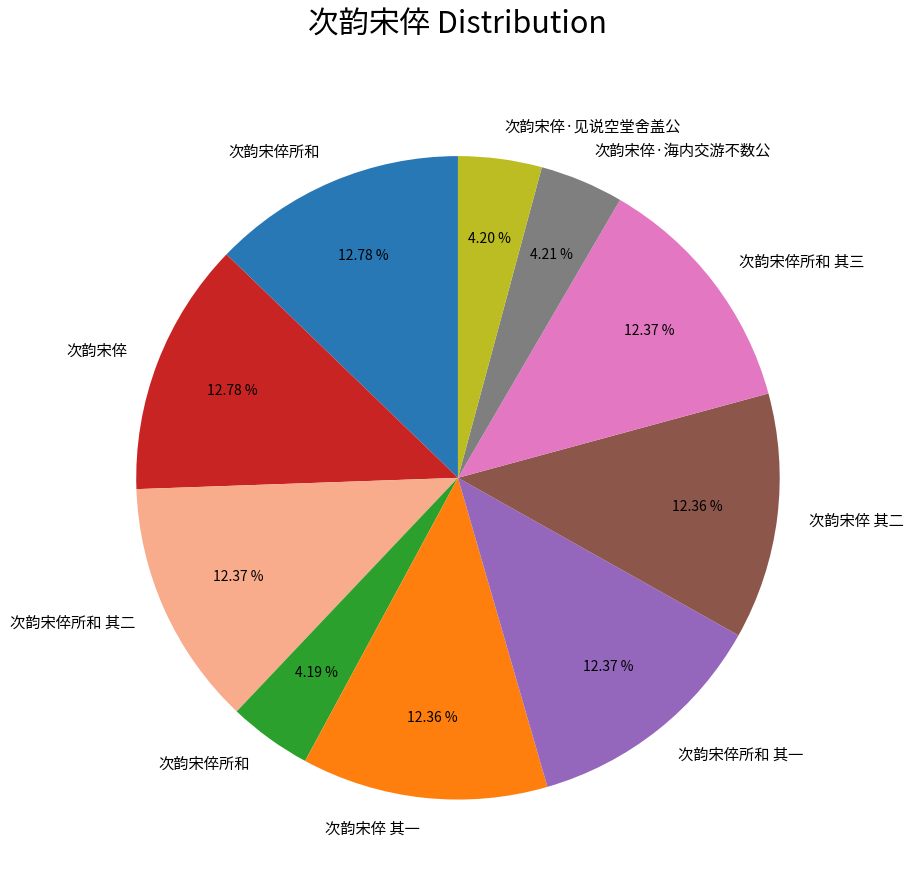

Is there a majority slice in this chart?

No